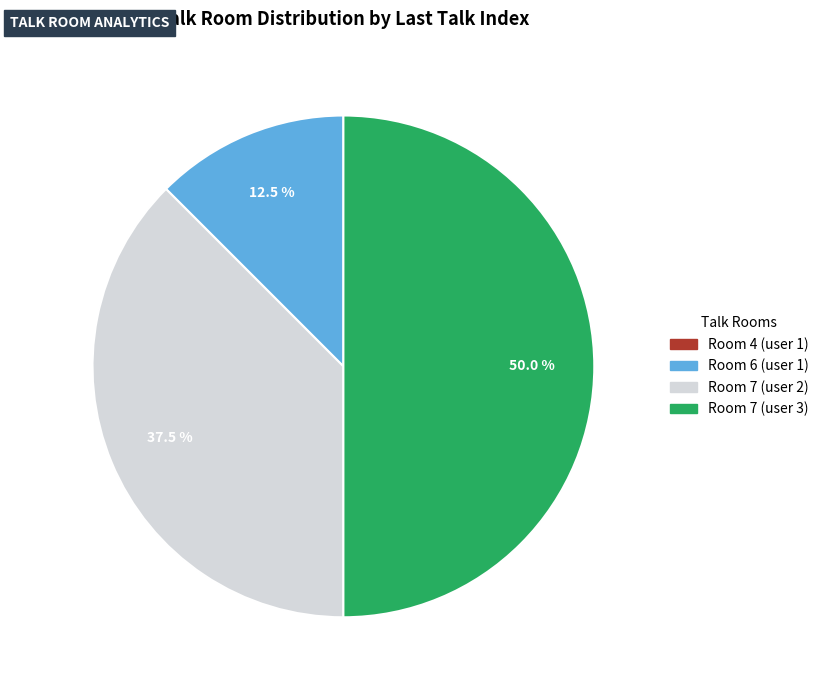

What is the ratio of the value at Room 7 (user 3) to the value at Room 7 (user 2)?

1.3